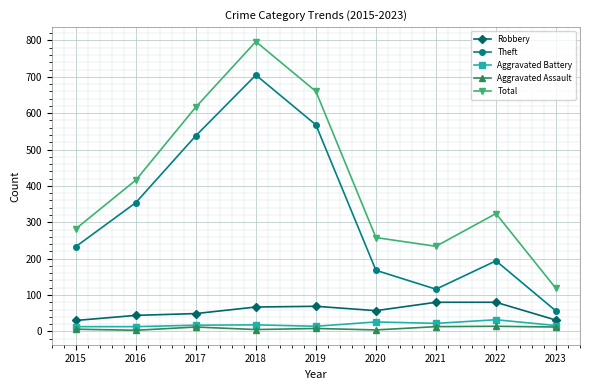

How many data points in Total are less than 324?

4